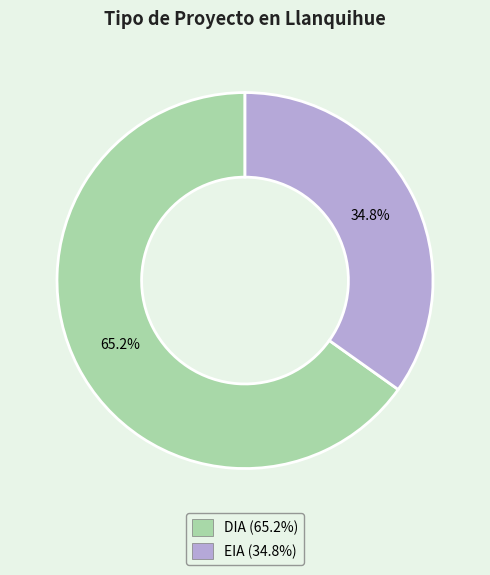

What is the ratio of the value at EIA to the value at DIA?

0.5